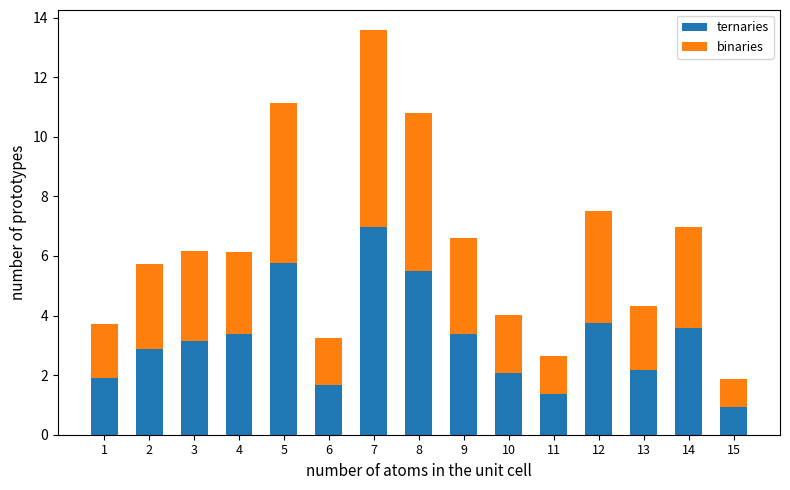

What is the average value of the ternaries series?

3.2